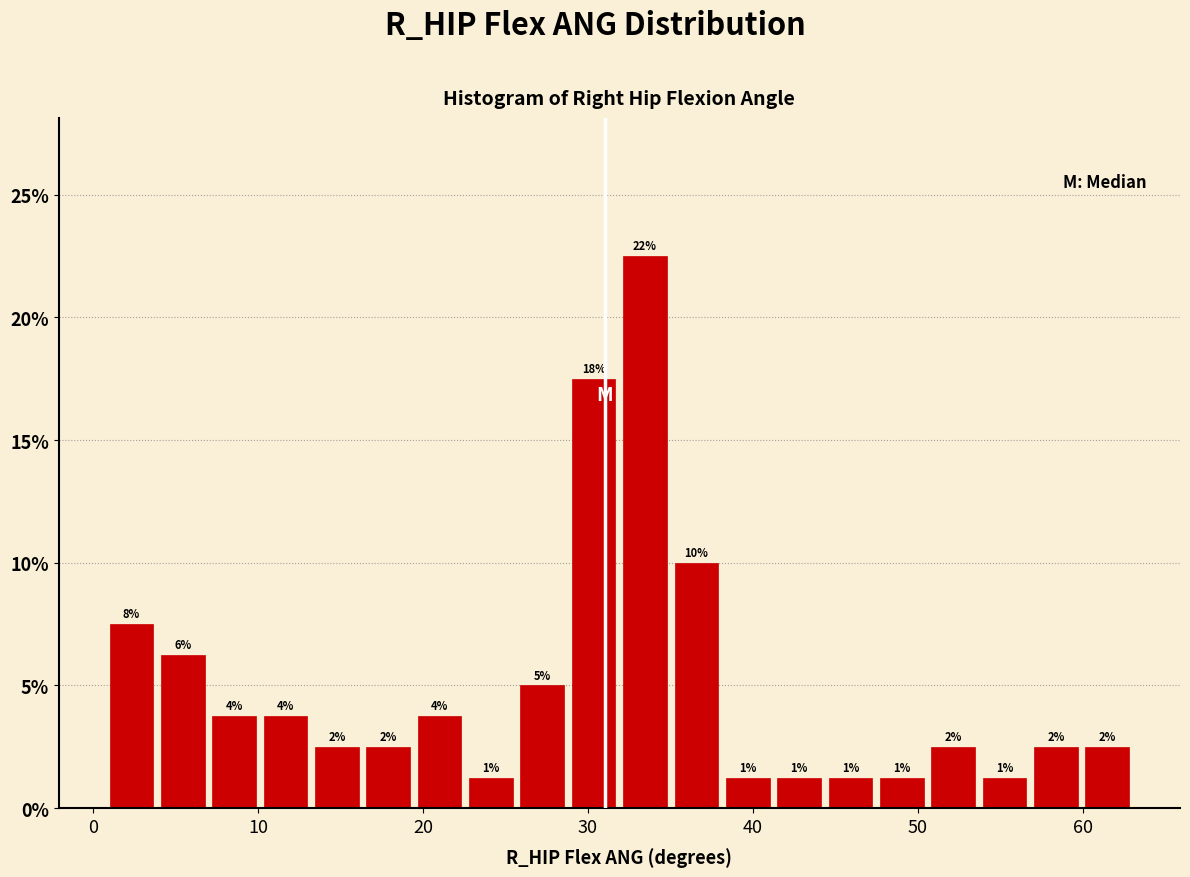

Read against the x-axis, roughly where is the centre of the tallest bar?

33